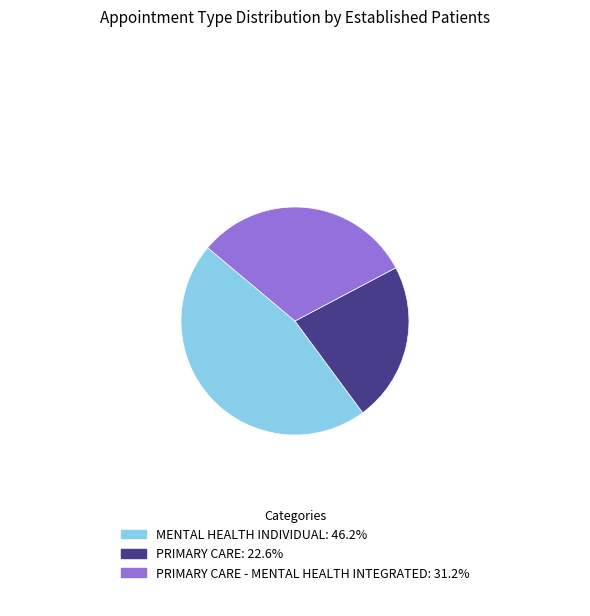

How many segments does this pie chart have?

3